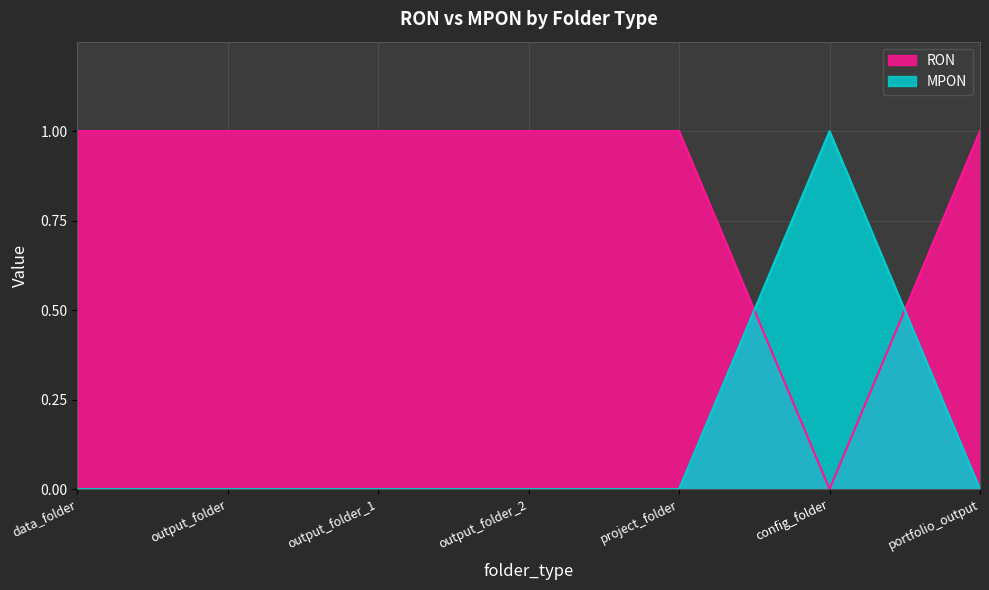

What are all the series names shown in the legend?

RON, MPON